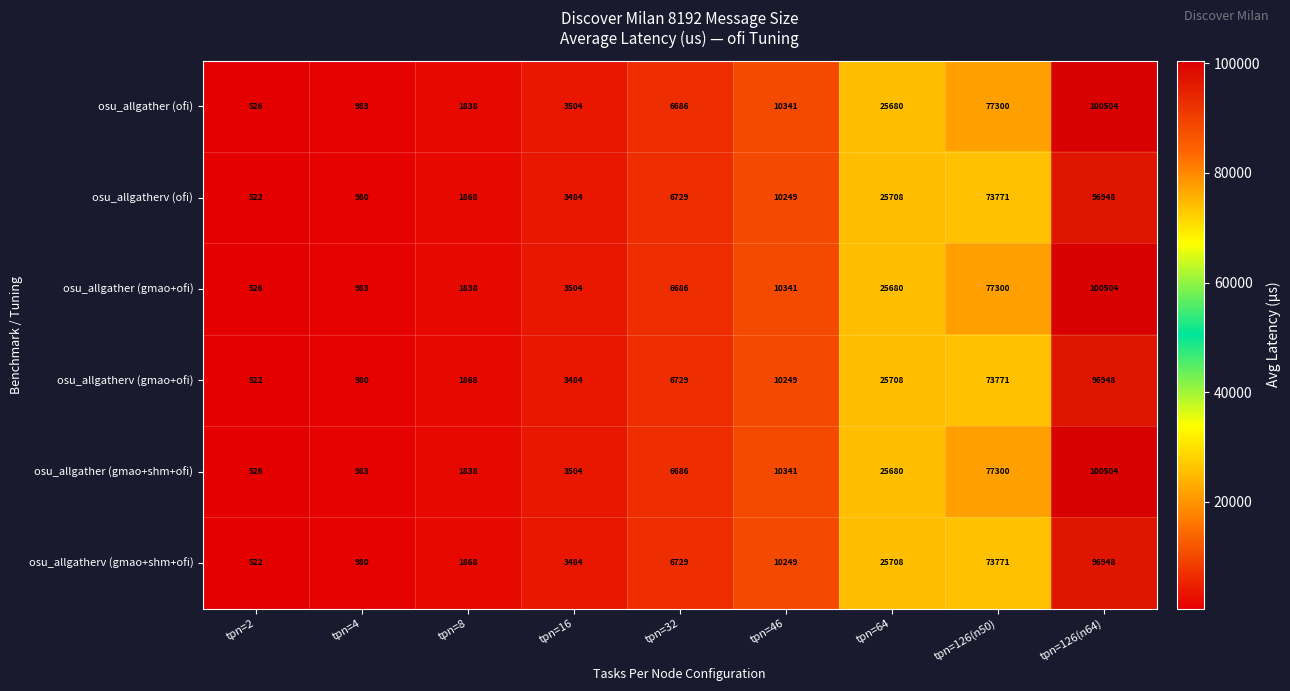

What is the total value across all series at tpn=8?

11118